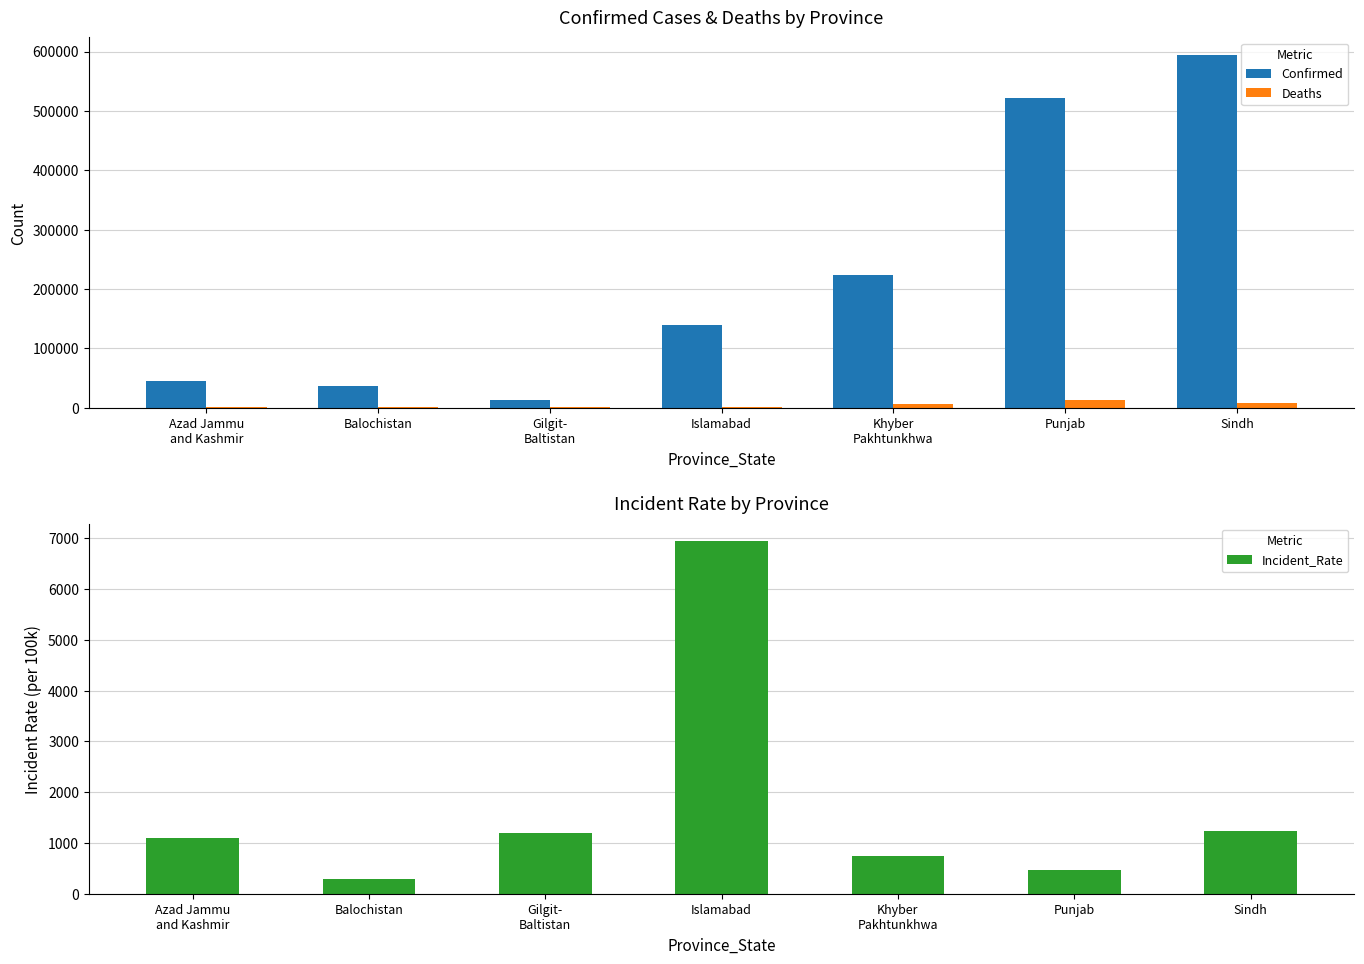

What value does the Incident_Rate series have at Khyber
Pakhtunkhwa?

734.3